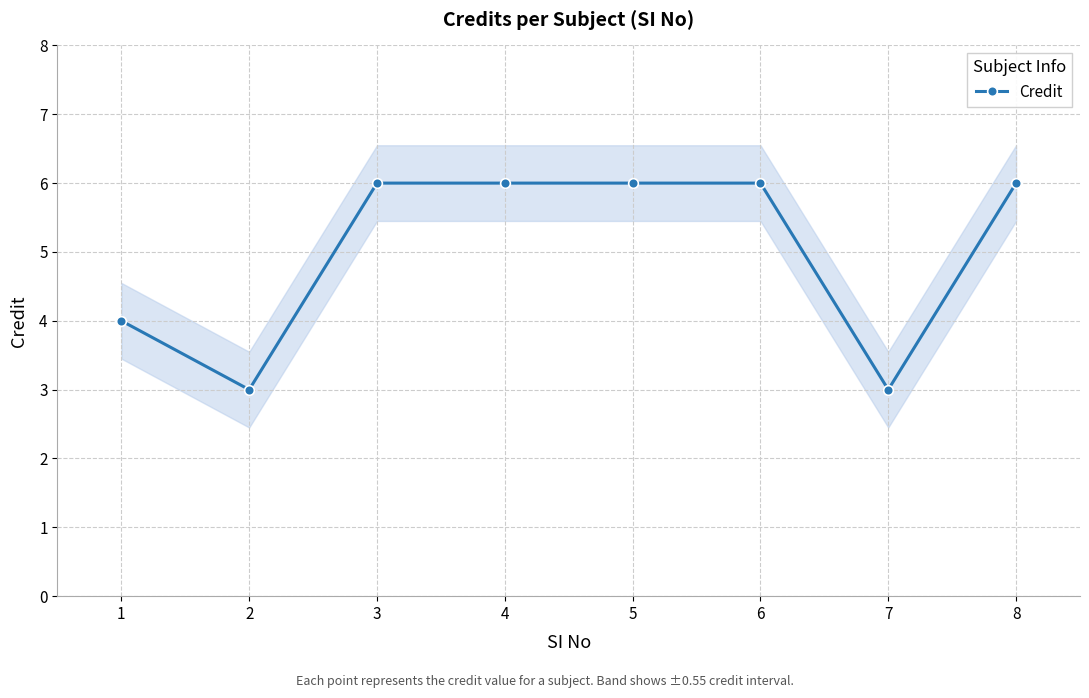

Is it true that the value at 2 is 5?

False